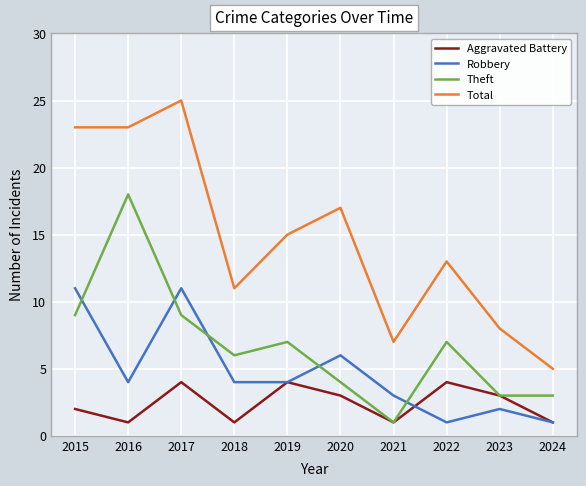

Count the number of categories in the chart.

10